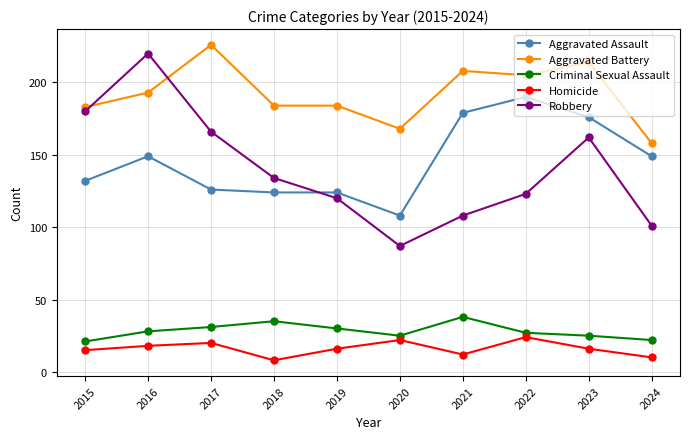

What is the maximum value shown in the chart?

226